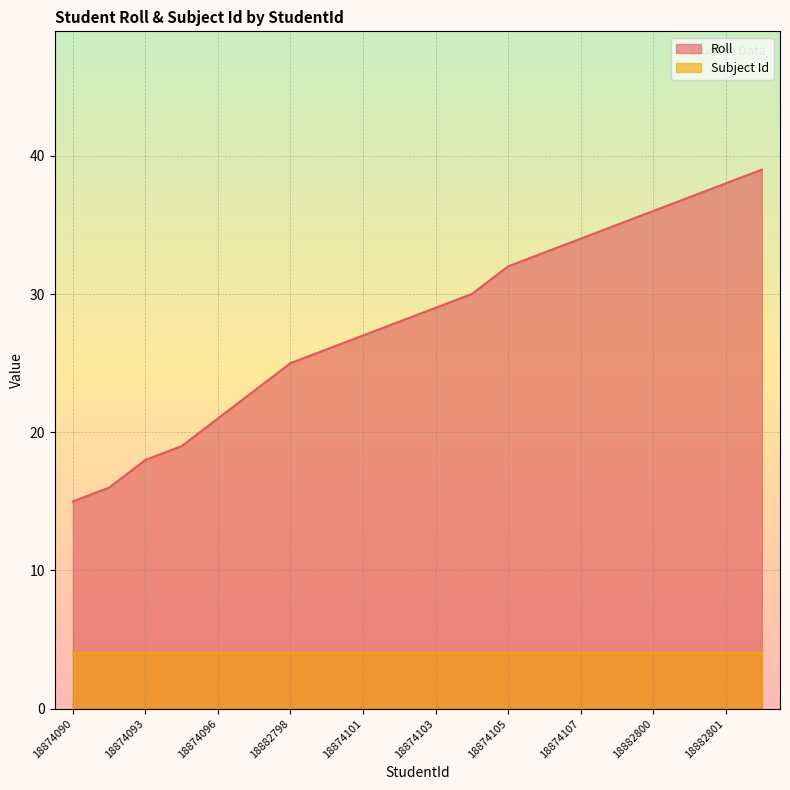

List the labels in order of value, smallest first.

18874090, 18874091, 18874093, 18874094, 18874096, 18874098, 18882798, 18874100, 18874101, 18874102, 18874103, 18874104, 18874105, 18874106, 18874107, 18874108, 18882800, 18874109, 18882801, 18874110